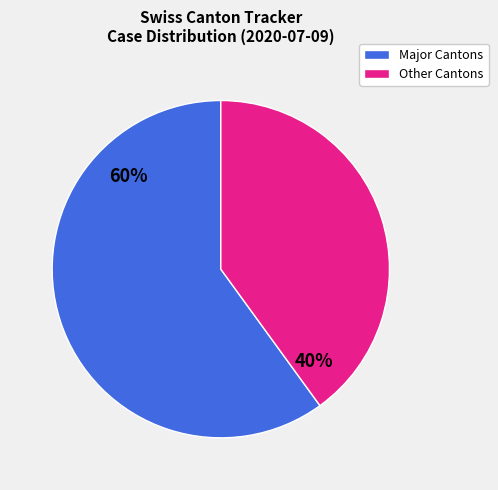

To the nearest percent, what is the average slice percentage?

50%